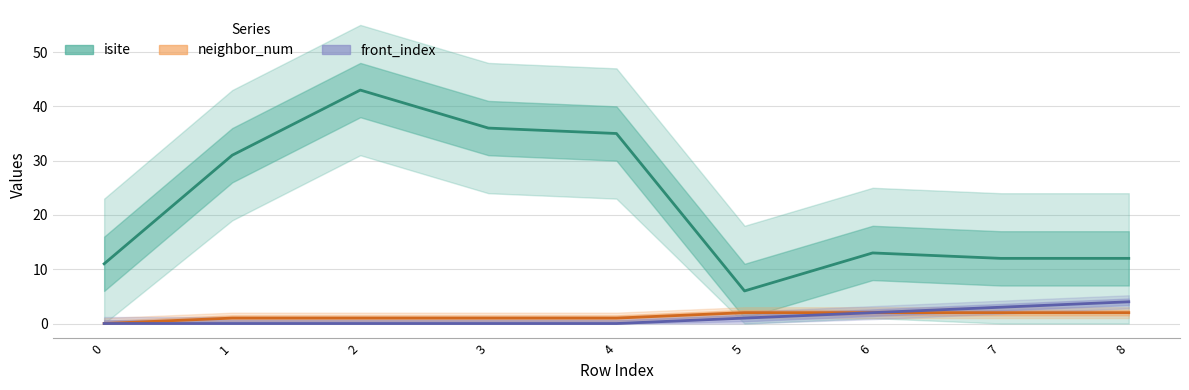

True or false: front_index and neighbor_num cross at least once.

False